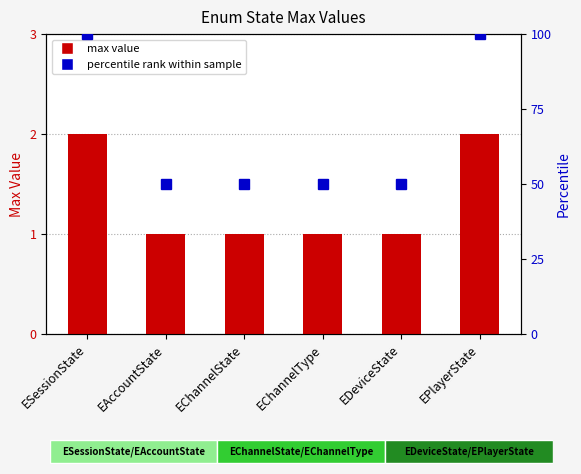

Reading left to right, what are all the values shown in this chart?

max value: 2	1	1	1	1	2
percentile rank within sample: 100	50	50	50	50	100